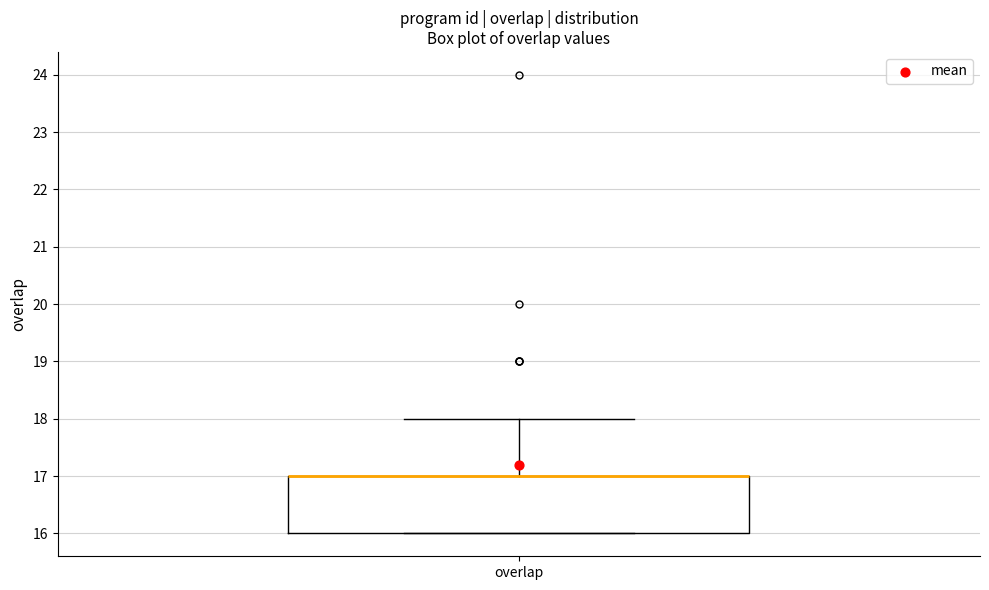

Where does the upper whisker of the box for overlap end on the y-axis? The values are not printed on the chart, so give them approximately, as read against the axis.

18